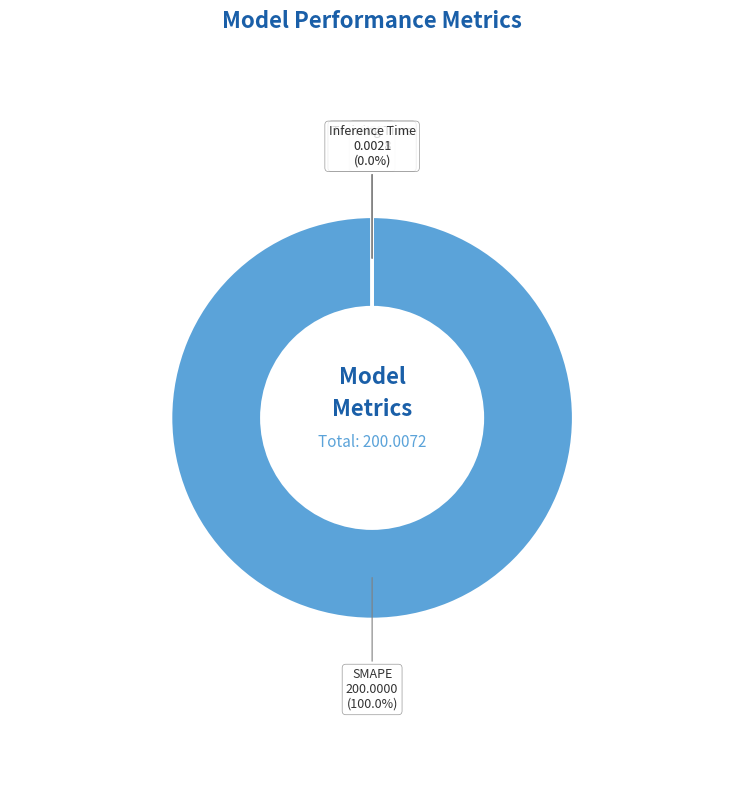

Which slice is the smallest?

Inference Time